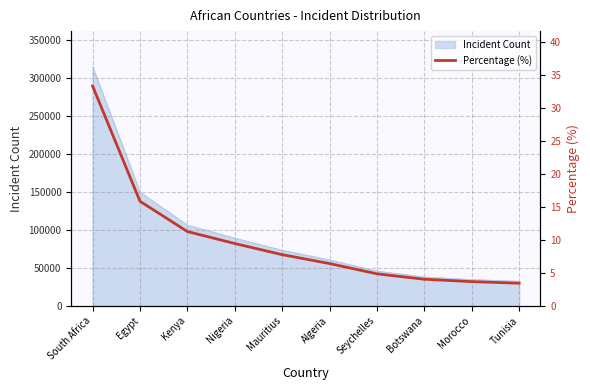

The chart shows a value of 11.3 at Kenya. True or false?

True